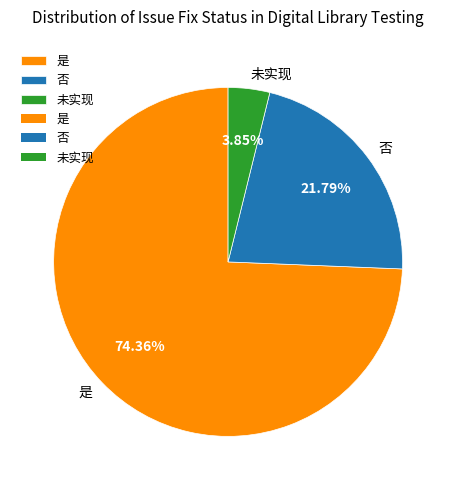

Rank the categories by value from lowest to highest.

未实现, 否, 是